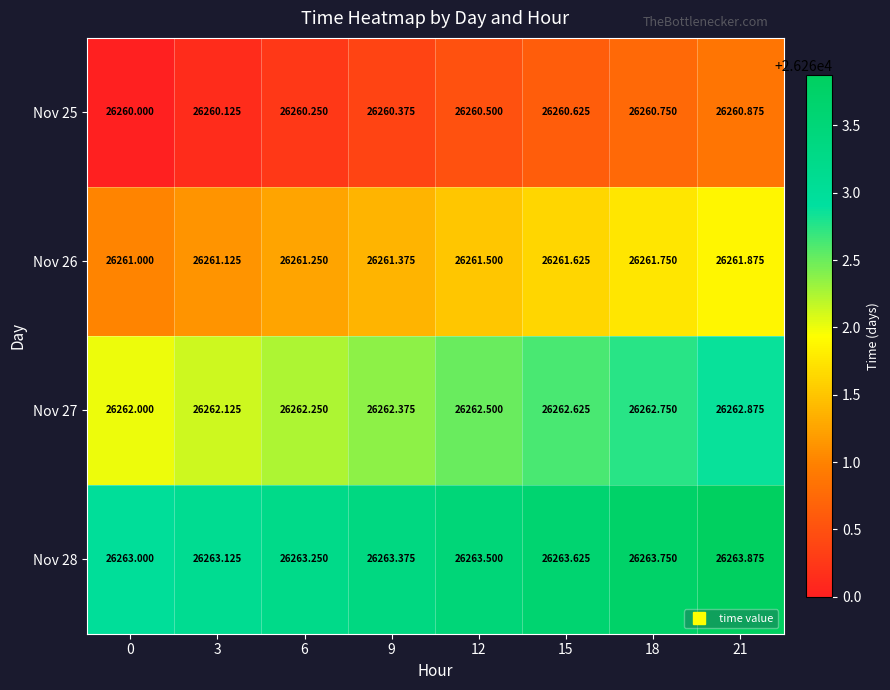

Is the value of Nov 26 at 3 greater than the value of Nov 27 at 21?

No